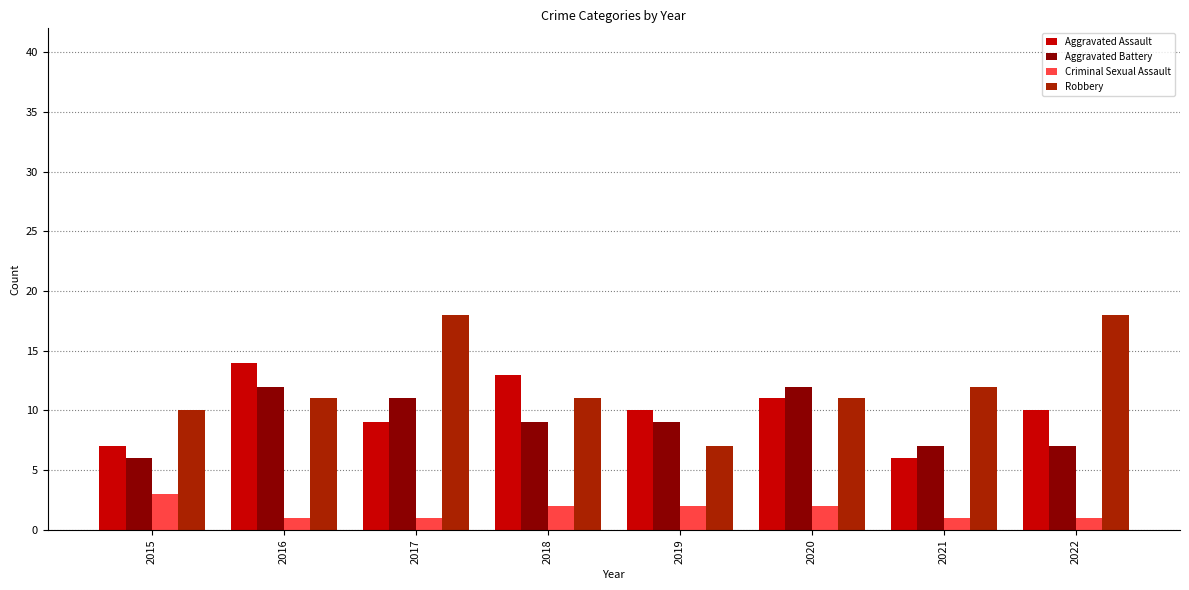

What is the difference between the second highest and second lowest values in the Criminal Sexual Assault series?

1